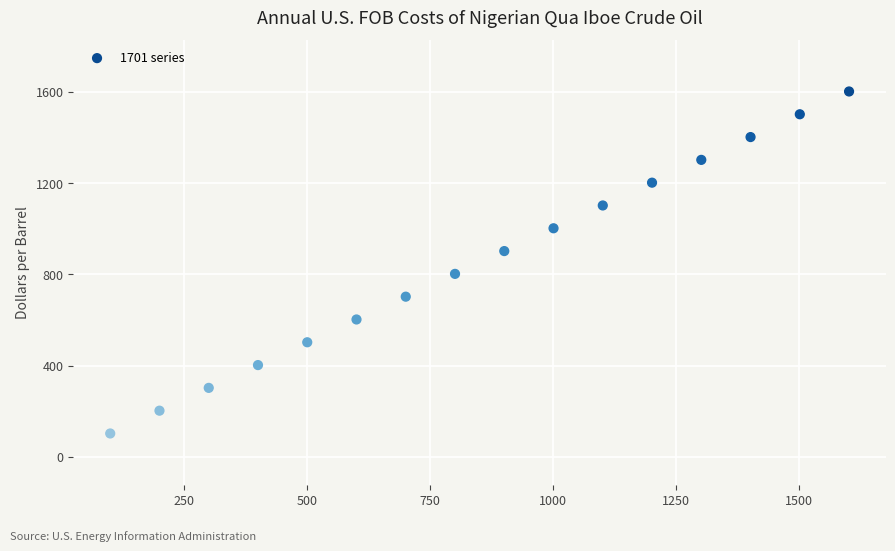

What is the range of Y values (max minus min)?

1500